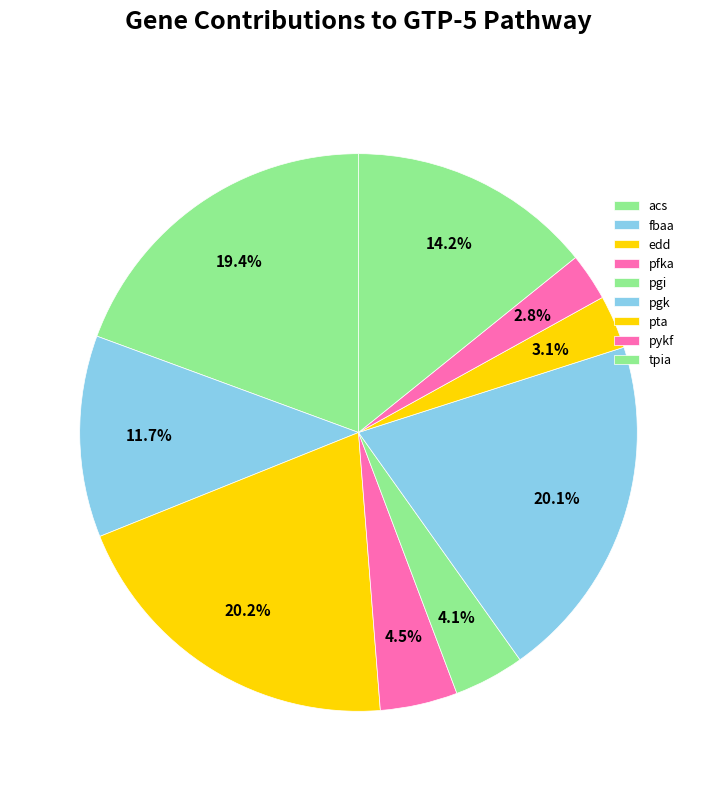

How many slices are in this pie chart?

9